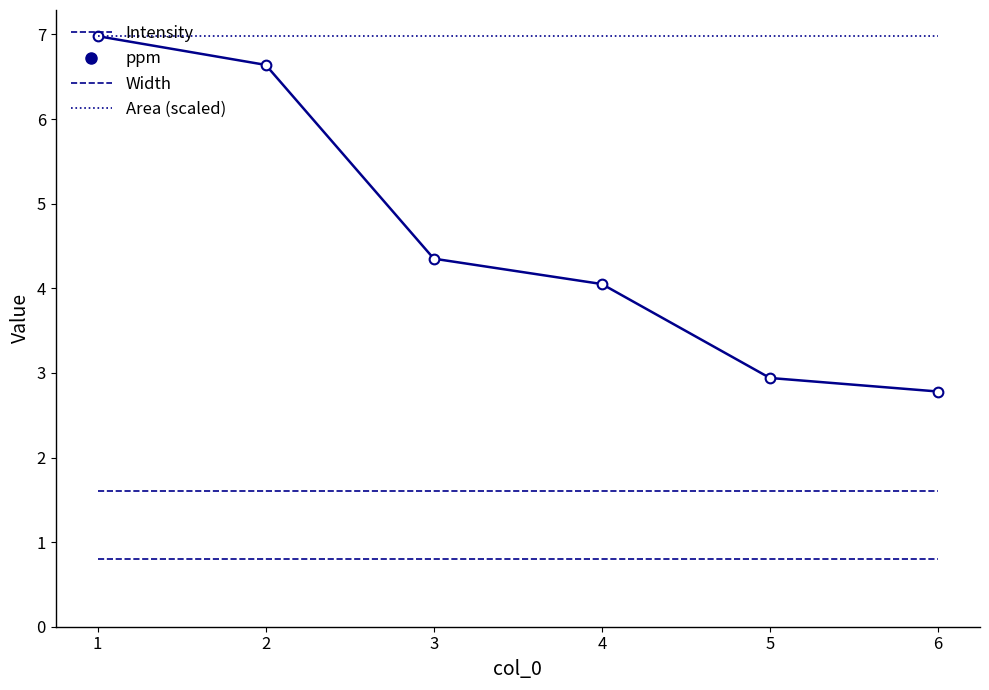

True or false: ppm and Intensity intersect in this chart.

False